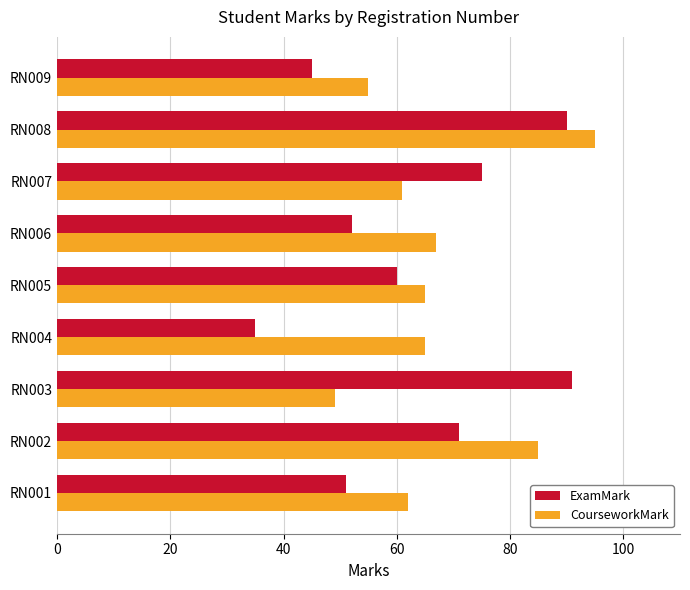

What is the approximate value of ExamMark at RN001?

51